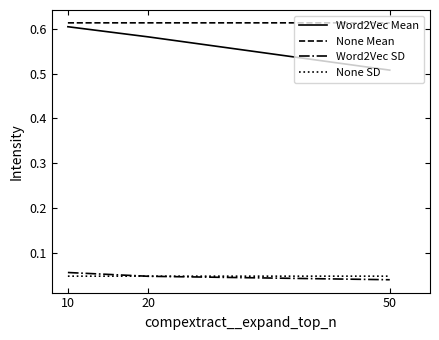

The value of Word2Vec Mean at 50 is 0.2. True or false?

False